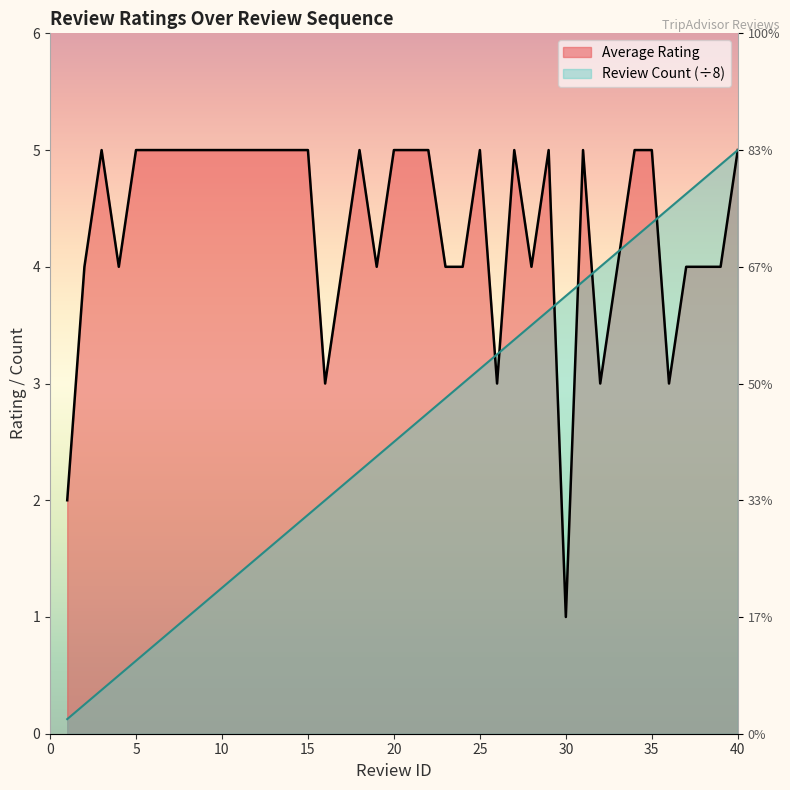

Reading left to right, transcribe all the data shown in this chart.

Average Rating: 1=2.0	2=4.0	3=5.0	4=4.0	5=5.0	6=5.0	7=5.0	8=5.0	9=5.0	10=5.0	11=5.0	12=5.0	13=5.0	14=5.0	15=5.0	16=3.0	17=4.0	18=5.0	19=4.0	20=5.0	21=5.0	22=5.0	23=4.0	24=4.0	25=5.0	26=3.0	27=5.0	28=4.0	29=5.0	30=1.0	31=5.0	32=3.0	33=4.0	34=5.0	35=5.0	36=3.0	37=4.0	38=4.0	39=4.0	40=5.0
Review Count: 1=0.1	2=0.2	3=0.4	4=0.5	5=0.6	6=0.8	7=0.9	8=1.0	9=1.1	10=1.2	11=1.4	12=1.5	13=1.6	14=1.8	15=1.9	16=2.0	17=2.1	18=2.2	19=2.4	20=2.5	21=2.6	22=2.8	23=2.9	24=3.0	25=3.1	26=3.2	27=3.4	28=3.5	29=3.6	30=3.8	31=3.9	32=4.0	33=4.1	34=4.2	35=4.4	36=4.5	37=4.6	38=4.8	39=4.9	40=5.0